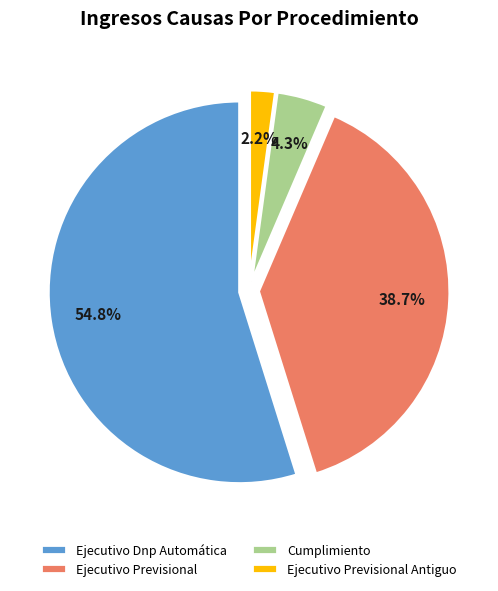

Which slice is the smallest?

Ejecutivo Previsional Antiguo